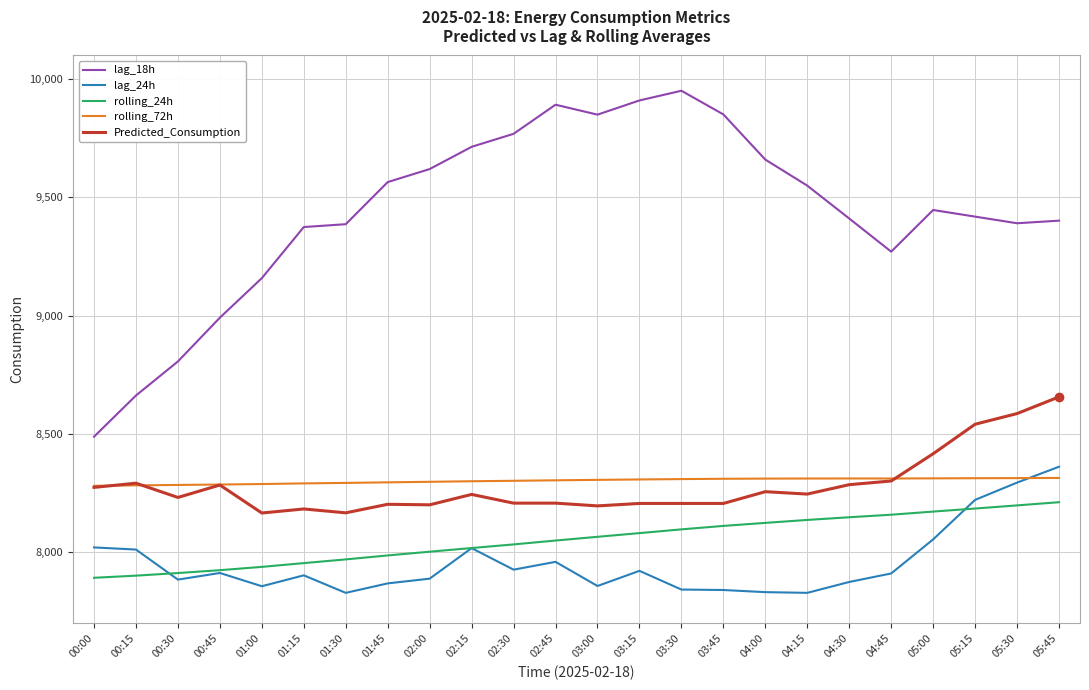

What is the sum of all lag_18h values?

226545.0